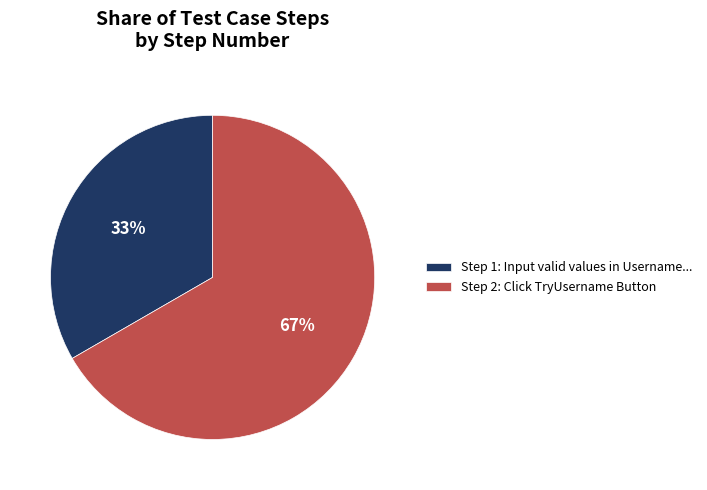

True or false: Step 1: Input valid values in Username... accounts for 33% of the total.

True